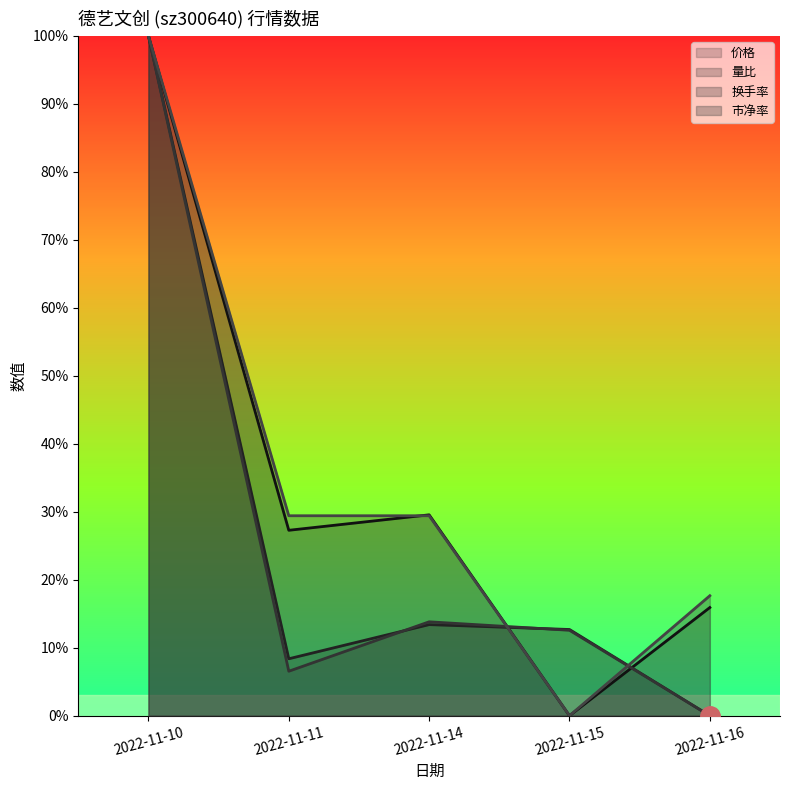

True or false: 量比 has a value of 0.2 at 2022-11-10.

False